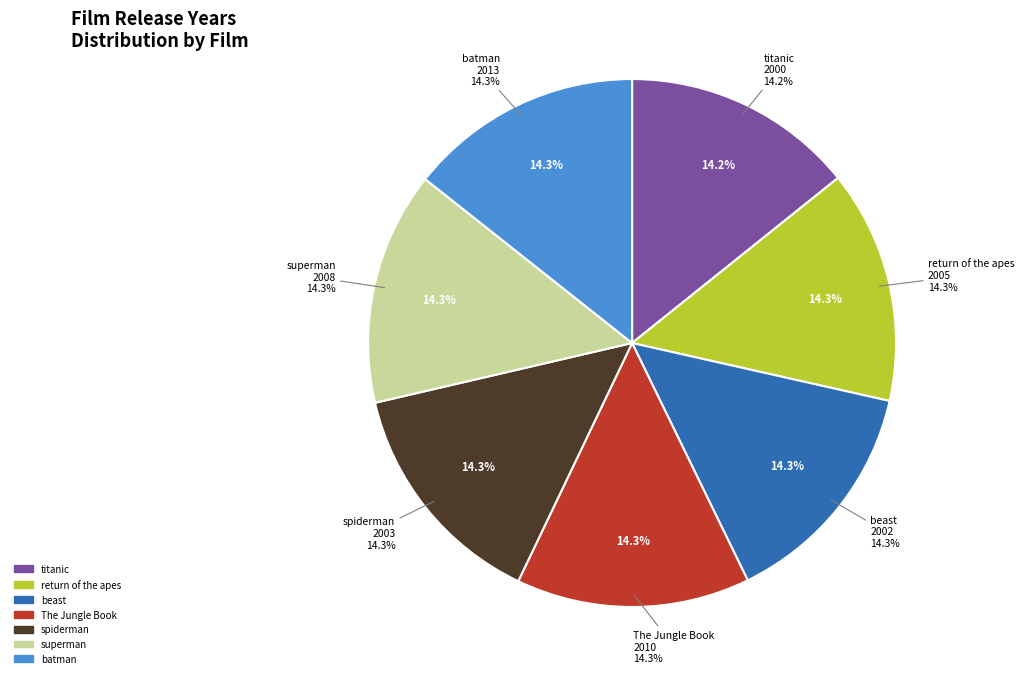

Does The Jungle Book account for over 50% of the chart?

No